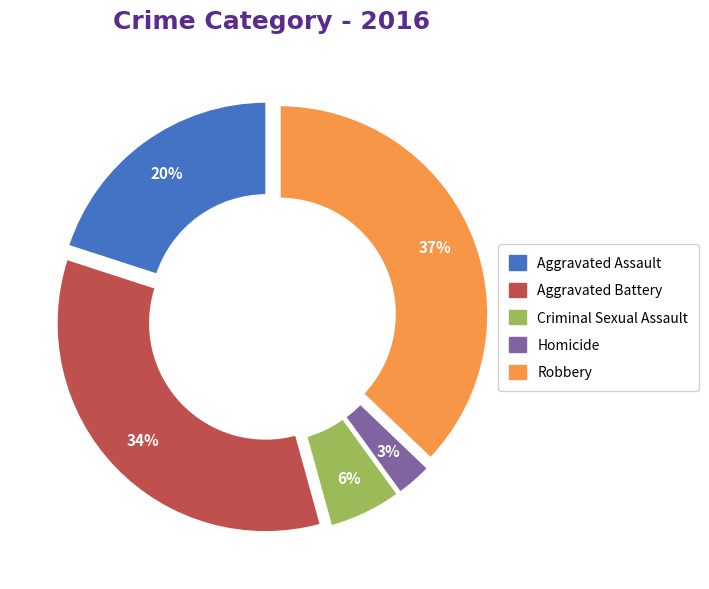

To the nearest percent, what is the difference between the Homicide and Robbery slice percentages?

34%